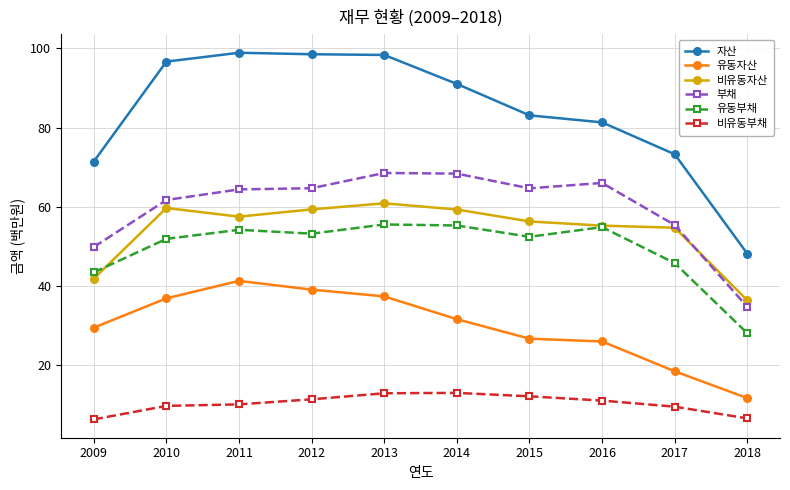

Is it true that 유동부채 equals 19.5 at 2015?

False